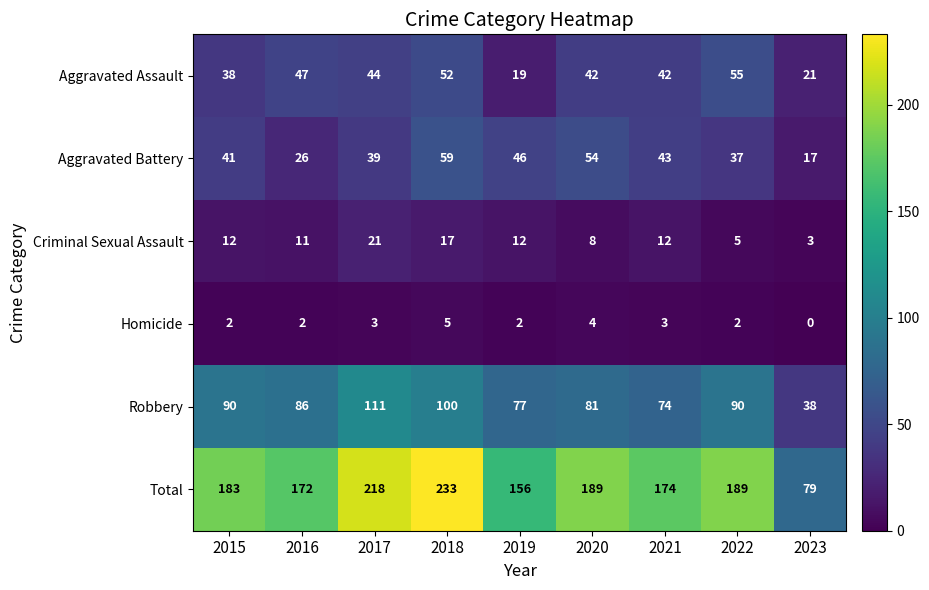

What is the total value across all series at 2019?

312